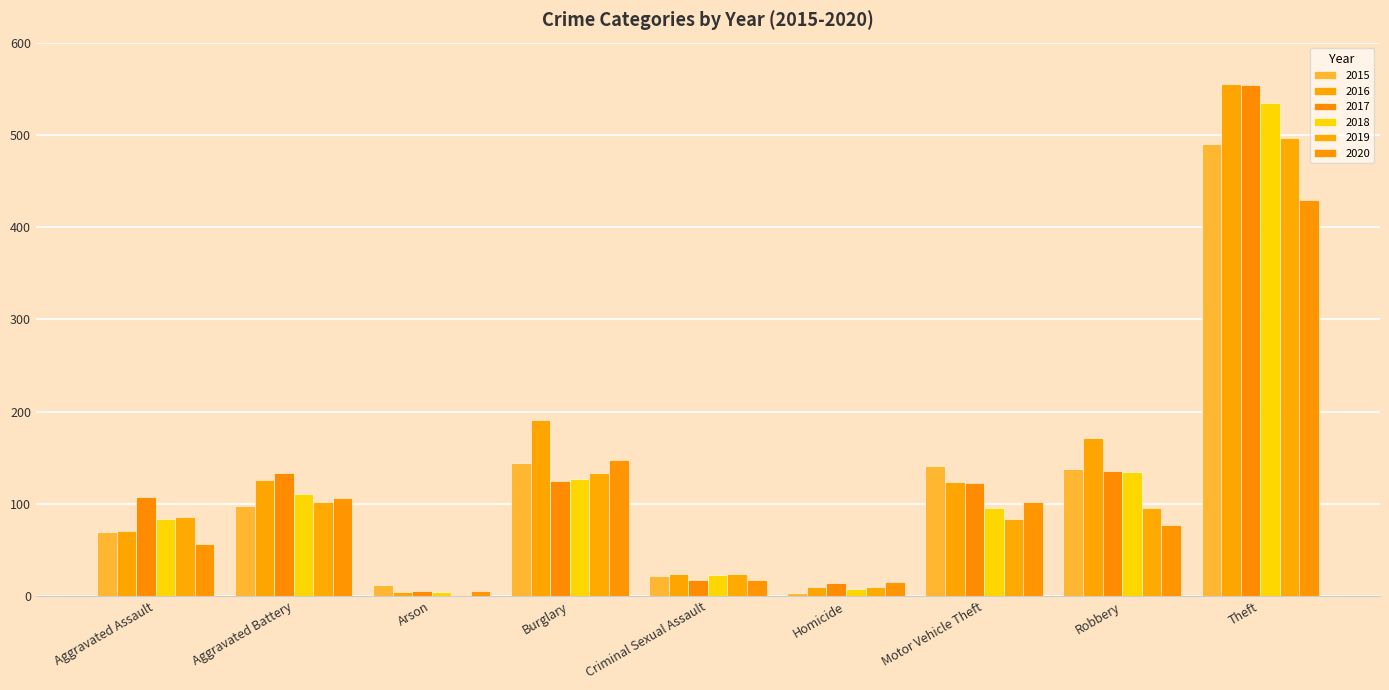

Rank the series by their maximum value, from lowest to highest.

2020, 2015, 2019, 2018, 2017, 2016